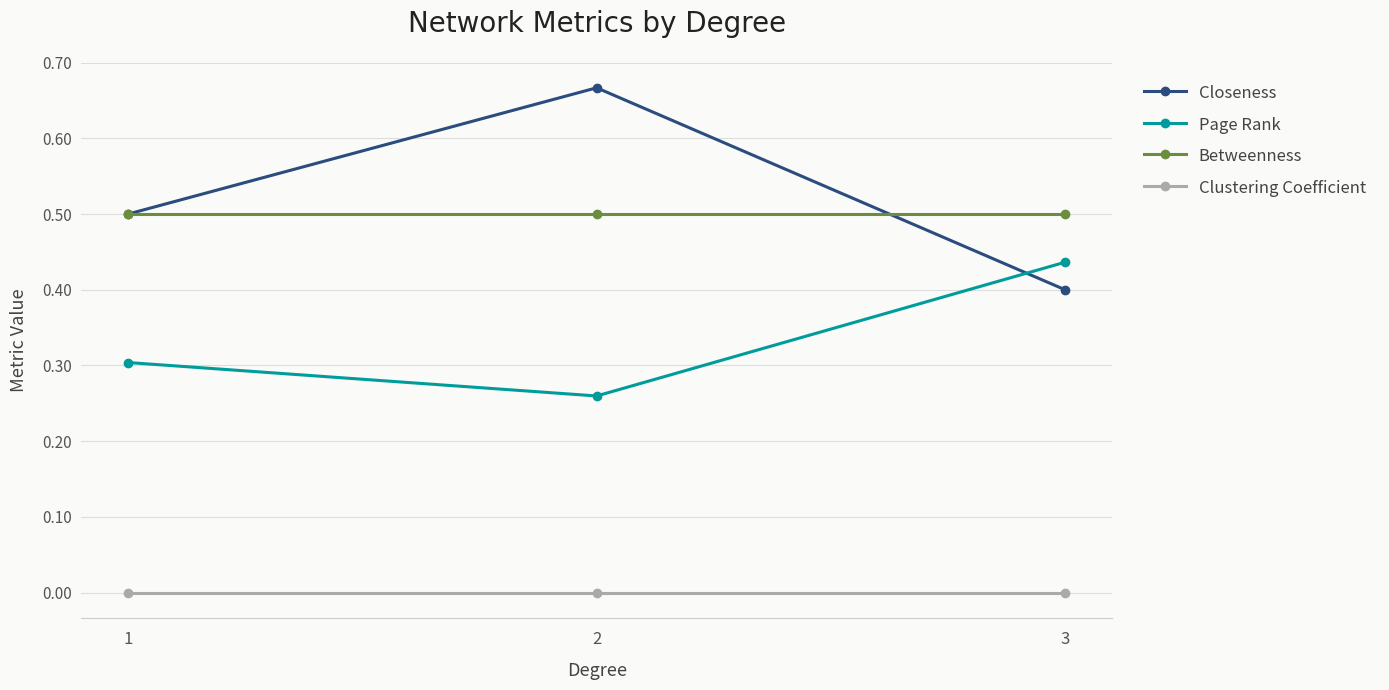

Rank the series at 3 from lowest to highest value.

Clustering Coefficient, Closeness, Page Rank, Betweenness